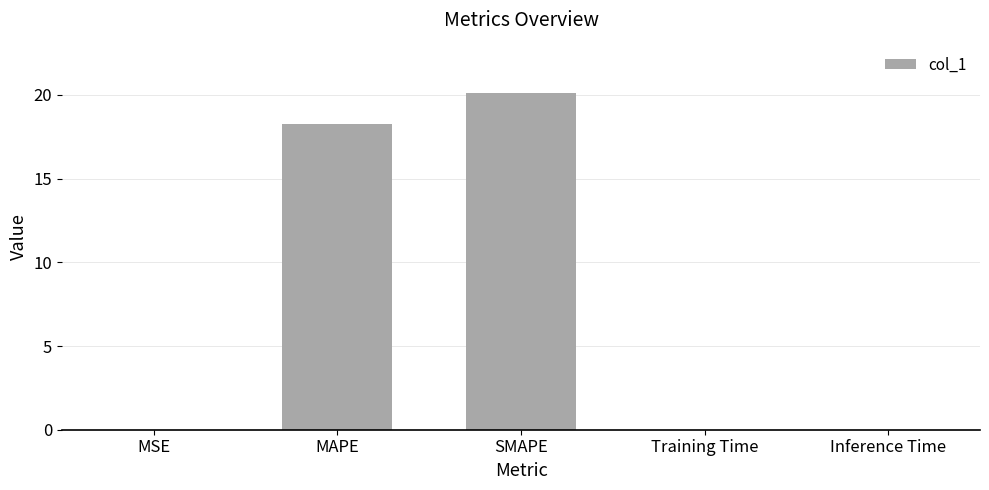

What value does the data have at MAPE?

18.3